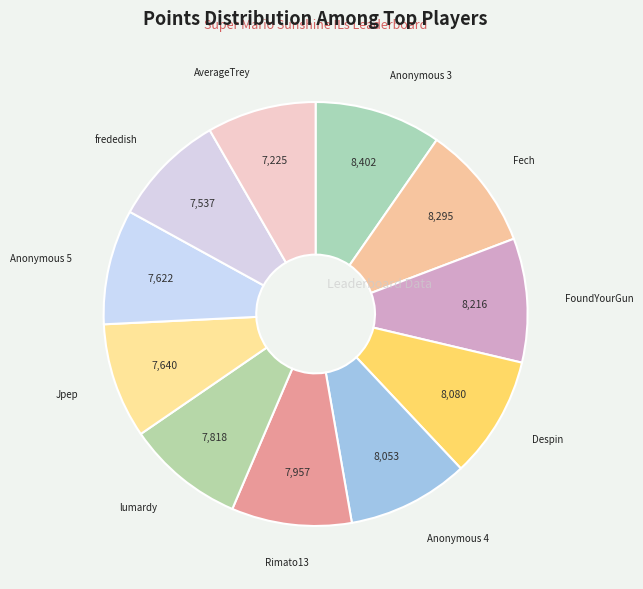

How many segments does this pie chart have?

11